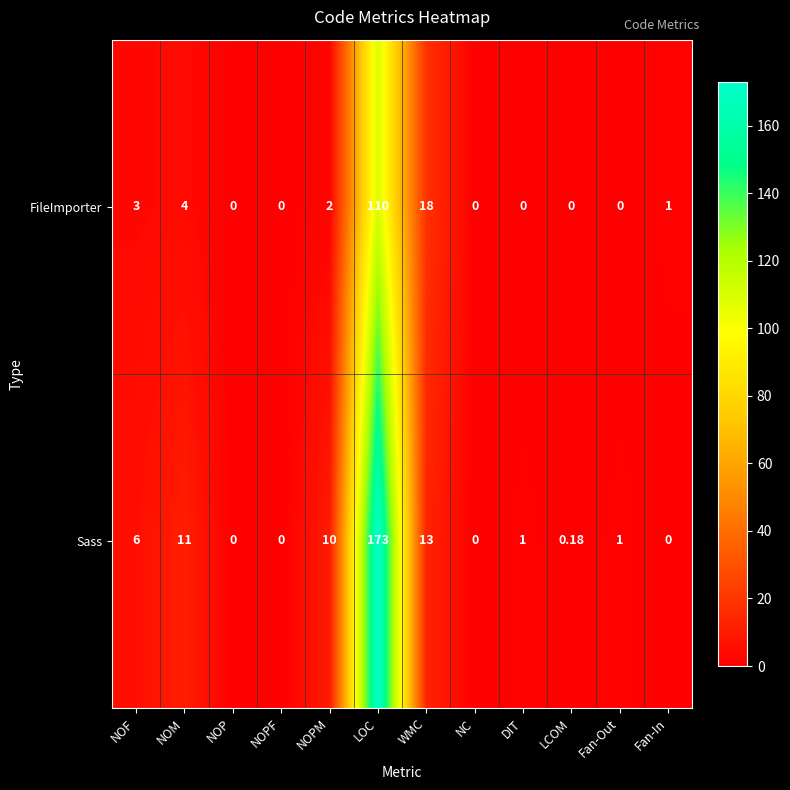

Which category has the highest value across all series?

LOC